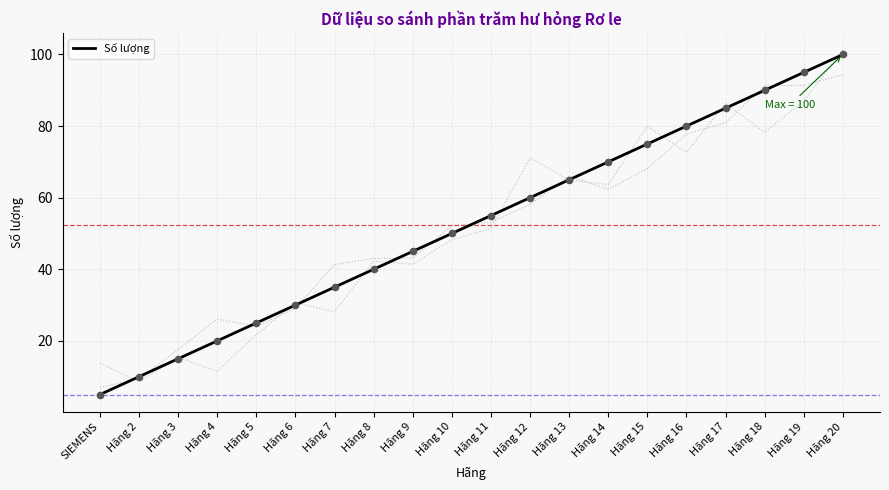

Between SIEMENS and Hãng 14, which is larger?

Hãng 14